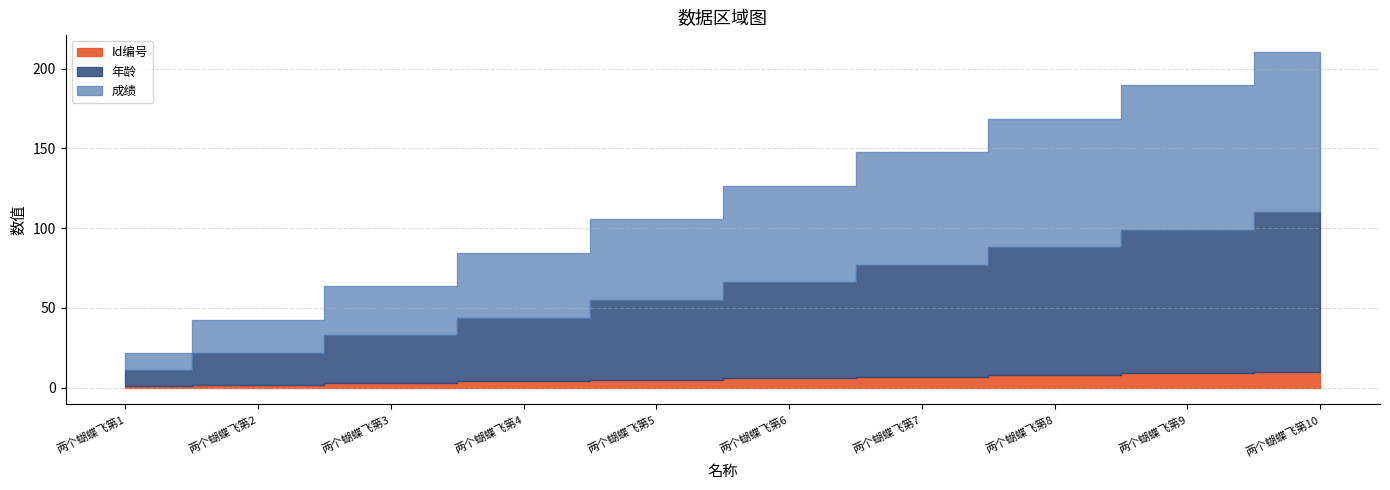

What is the highest value of the Id编号 series?

10.0